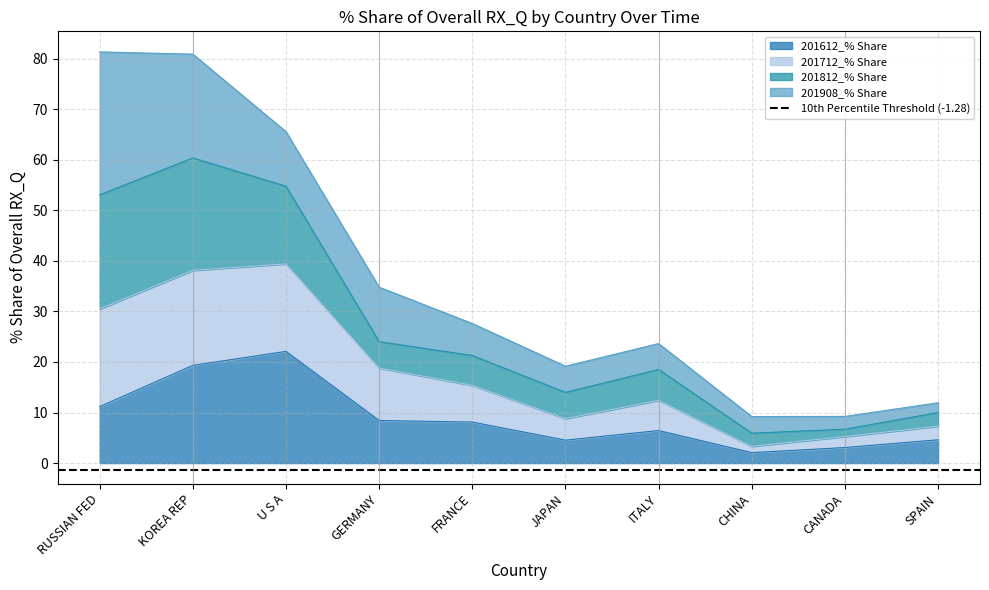

What is the average value of the 201612_% Share series?

9.0